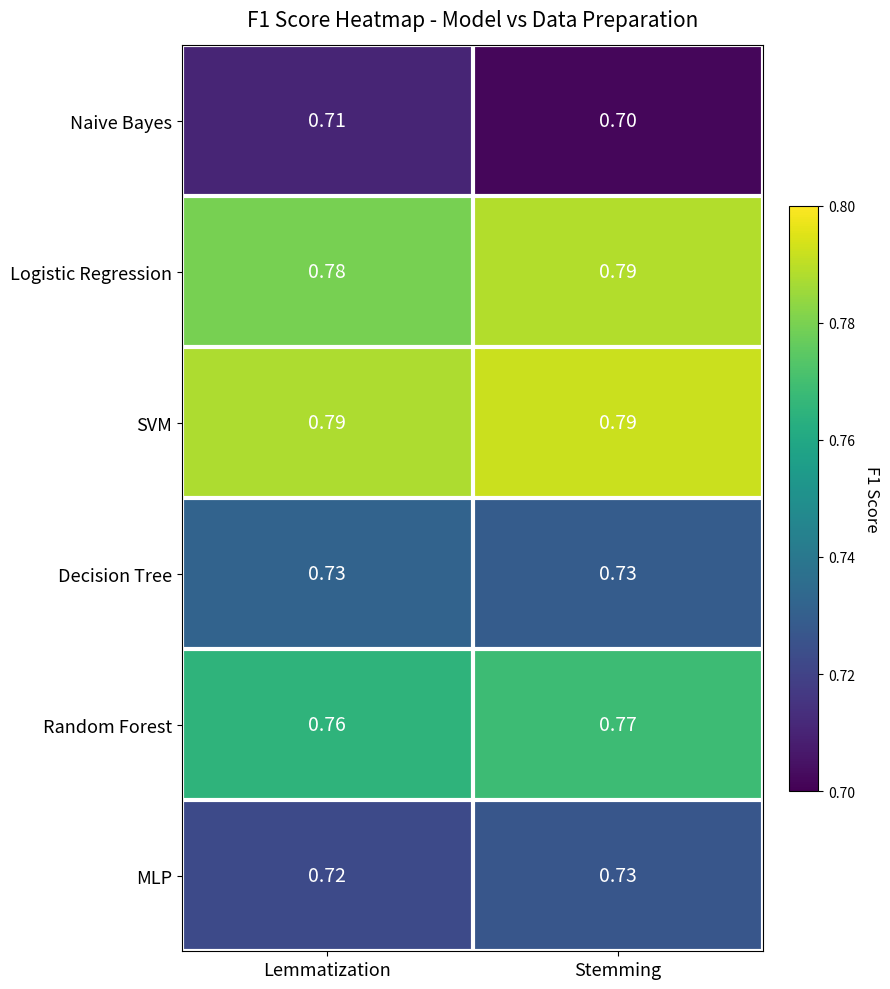

Where is Random Forest nearest to the value 0?

Lemmatization